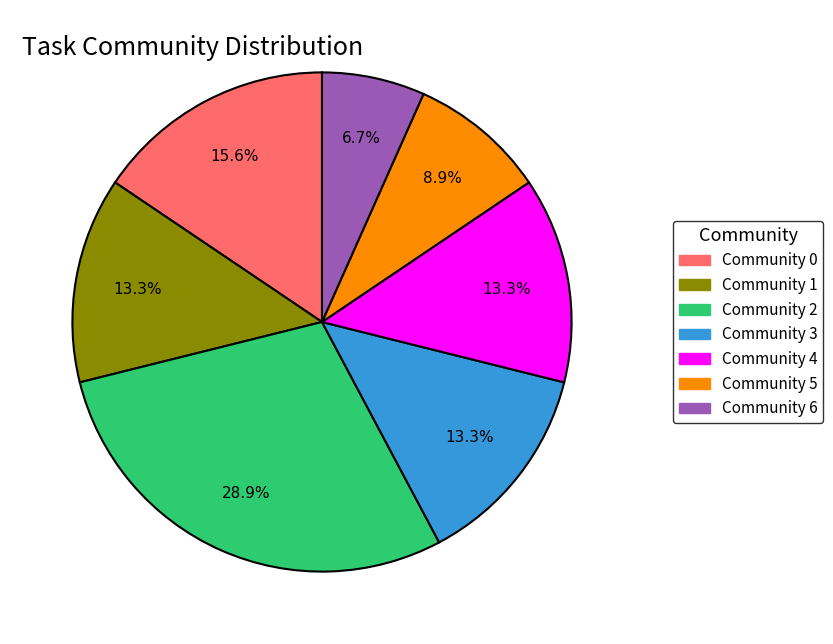

To the nearest percent, what portion does Community 2 represent?

29%